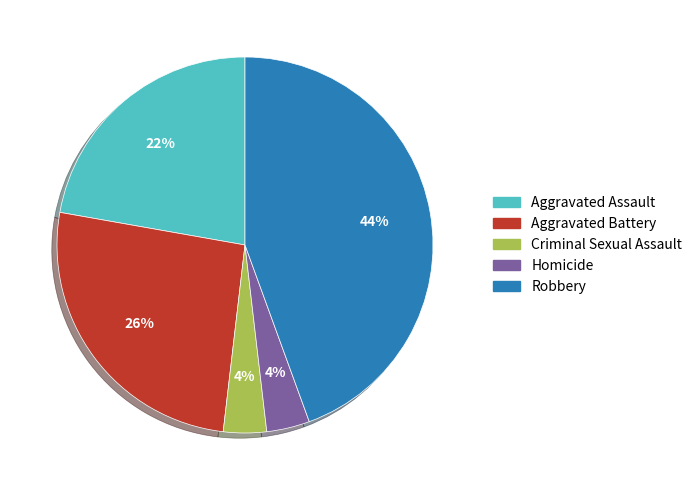

Which slice is the largest?

Robbery